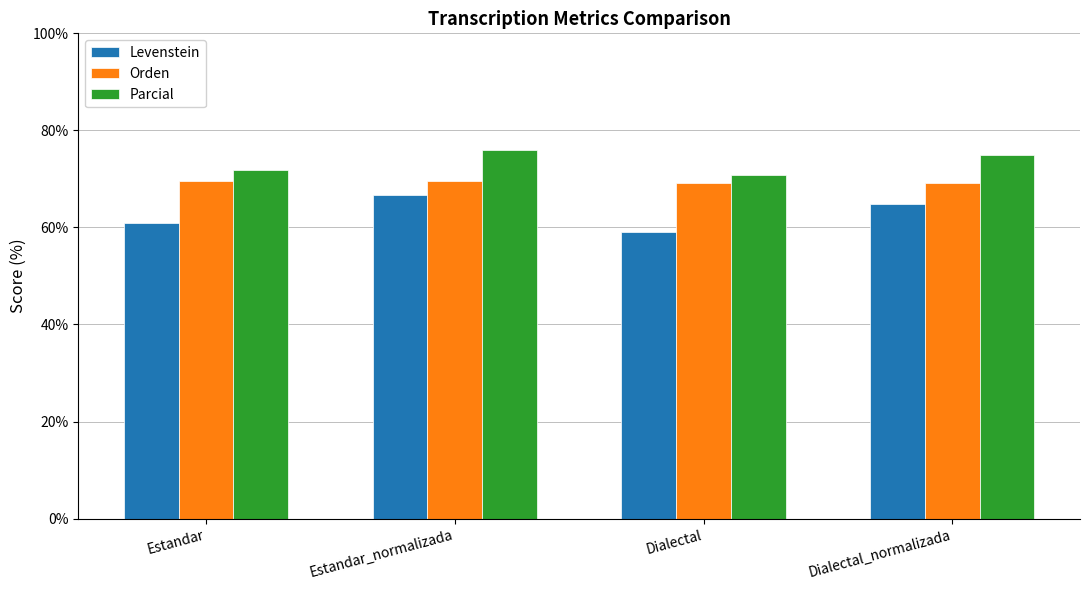

What is the difference between the highest and lowest values at Estandar_normalizada?

9.3